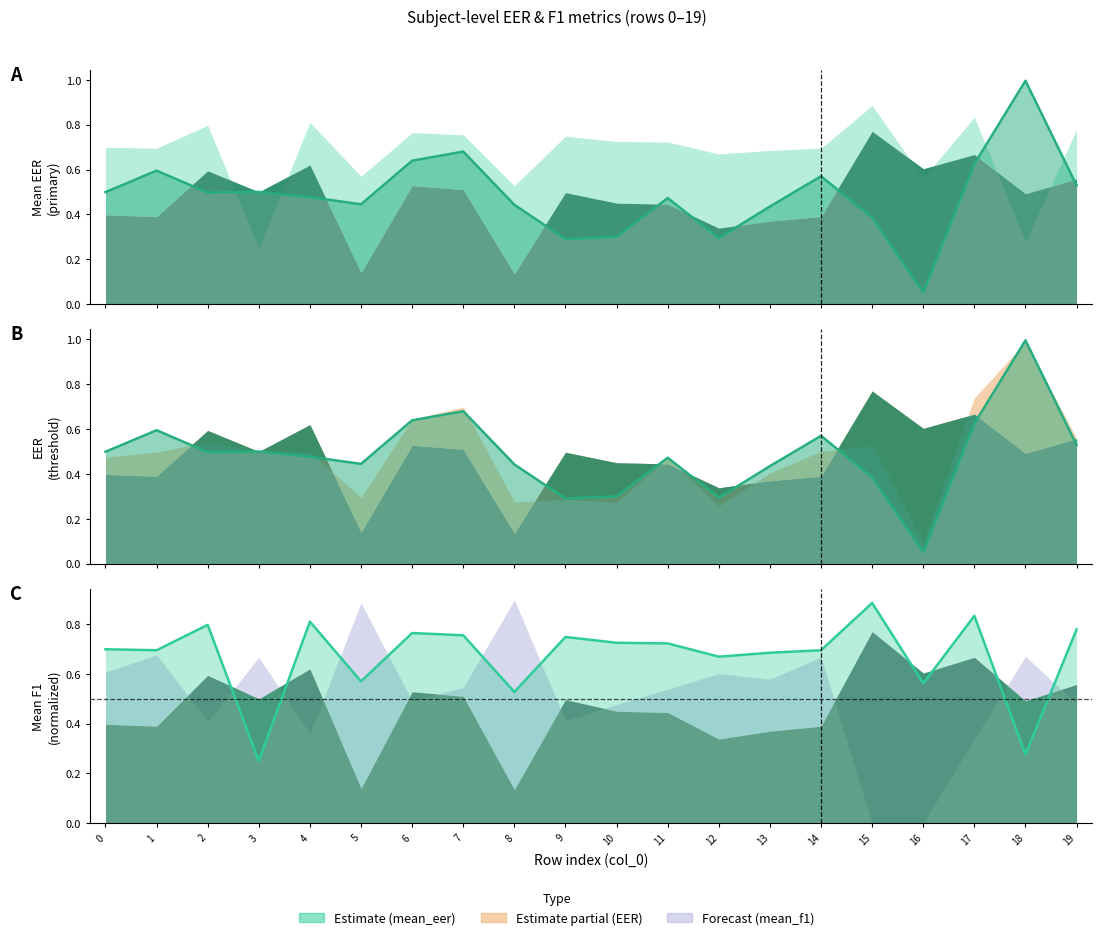

Read the mean_eer1_line value at 12.

0.3